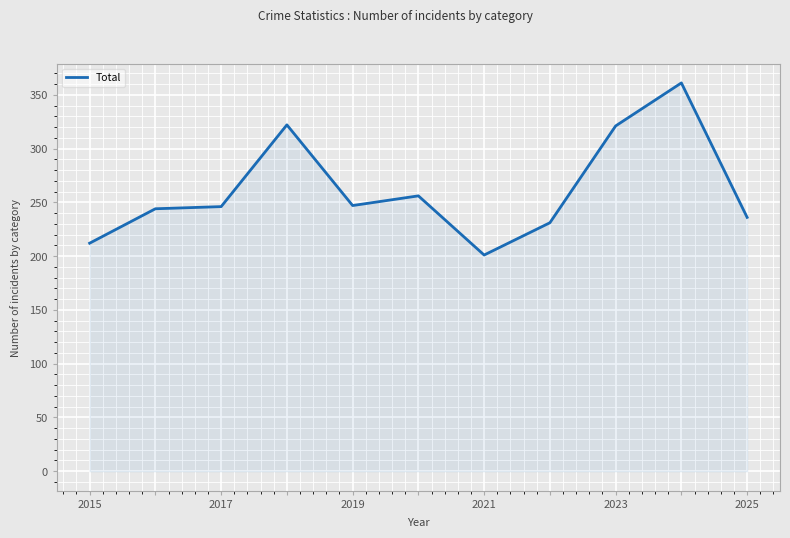

What is the maximum value shown in the chart?

361